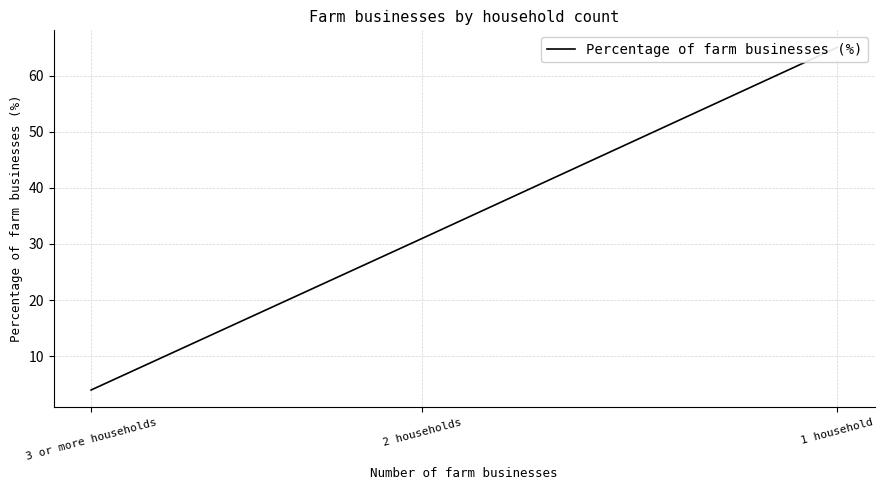

Does the chart have visible grid lines?

Yes